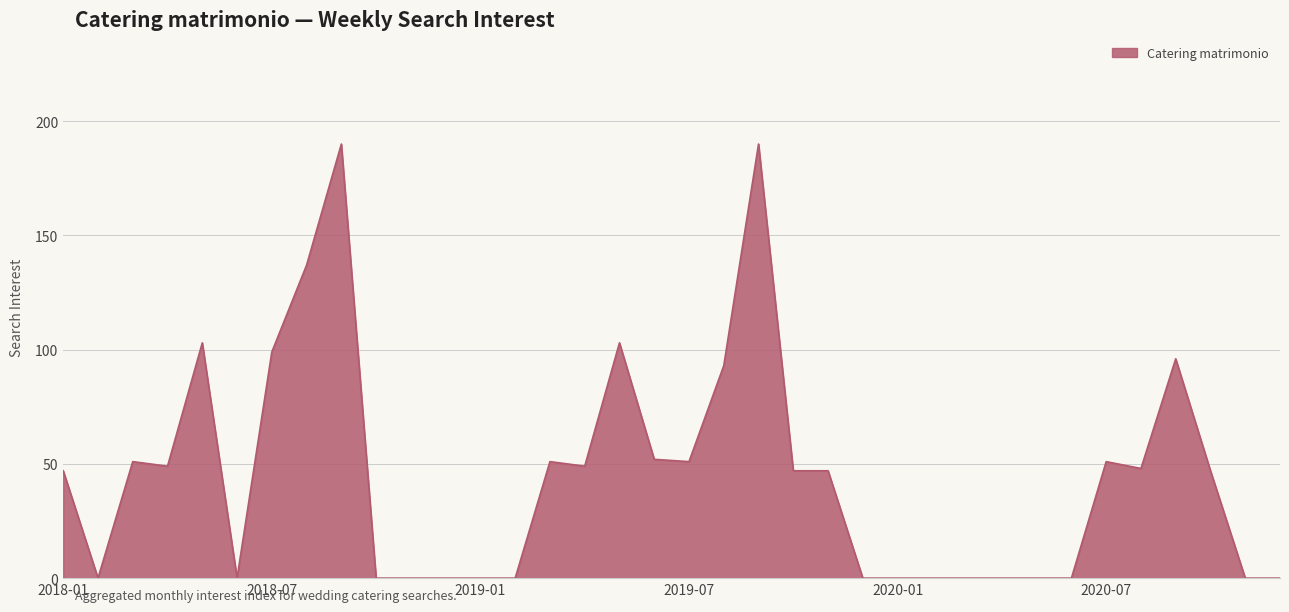

What is the greatest value displayed?

190